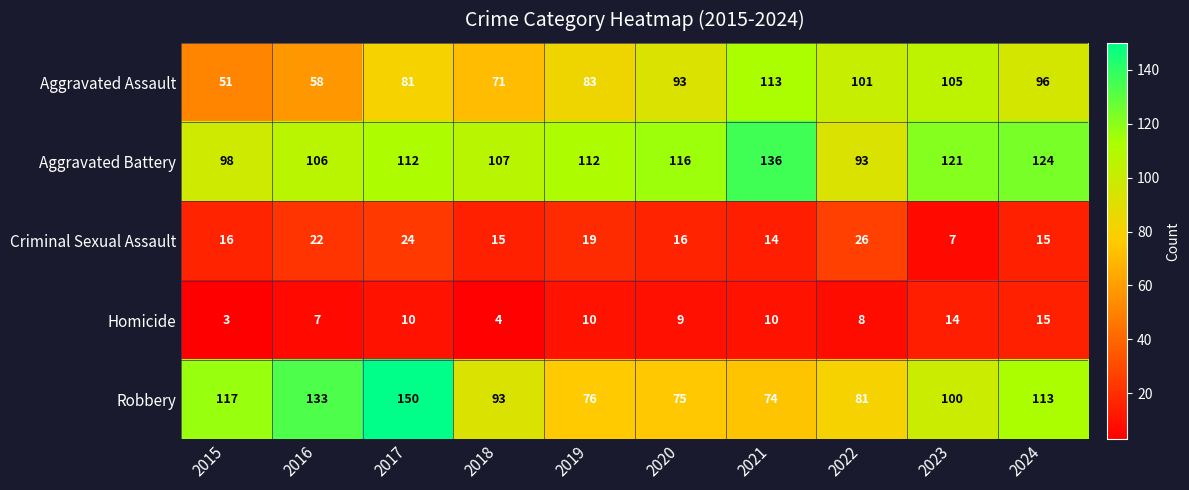

True or false: Robbery has a value of 76 at 2019.

True